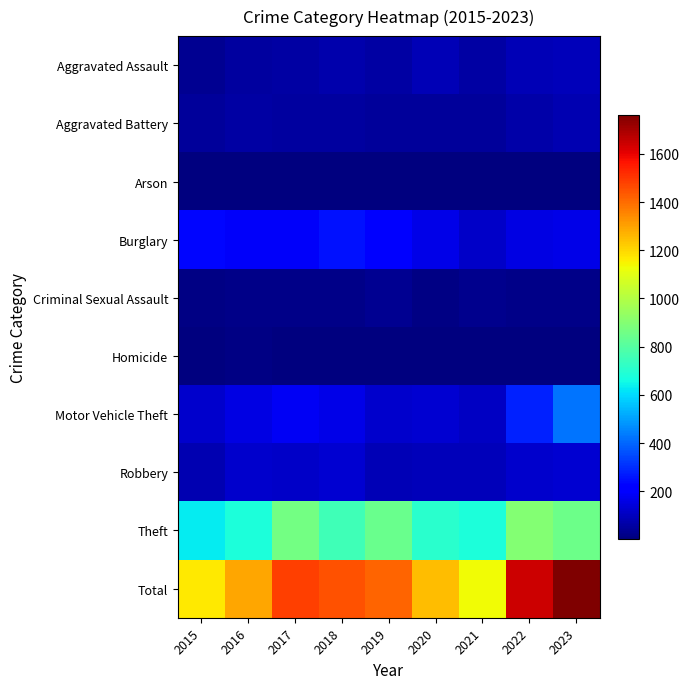

What is the maximum value shown in the chart?

1763